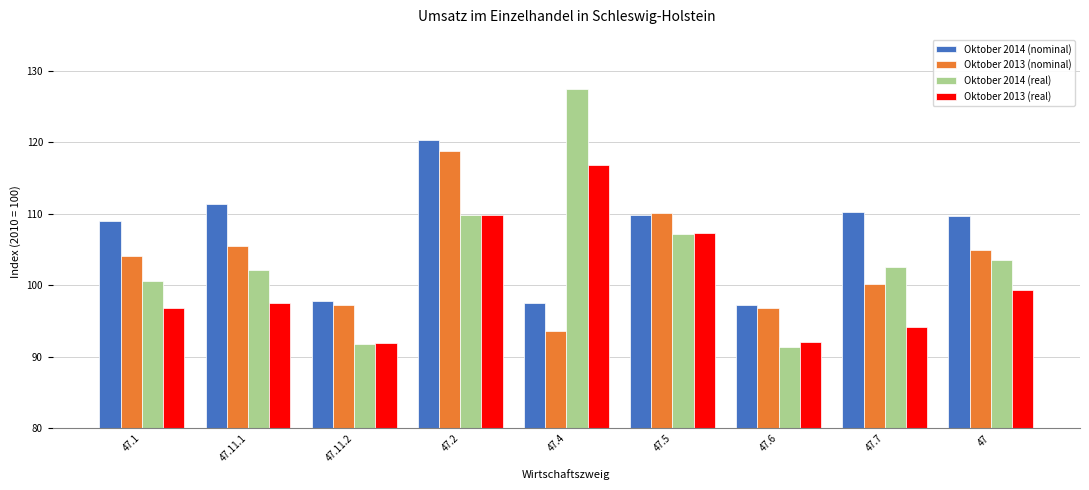

What is the label of the 9th bar from the left?

47